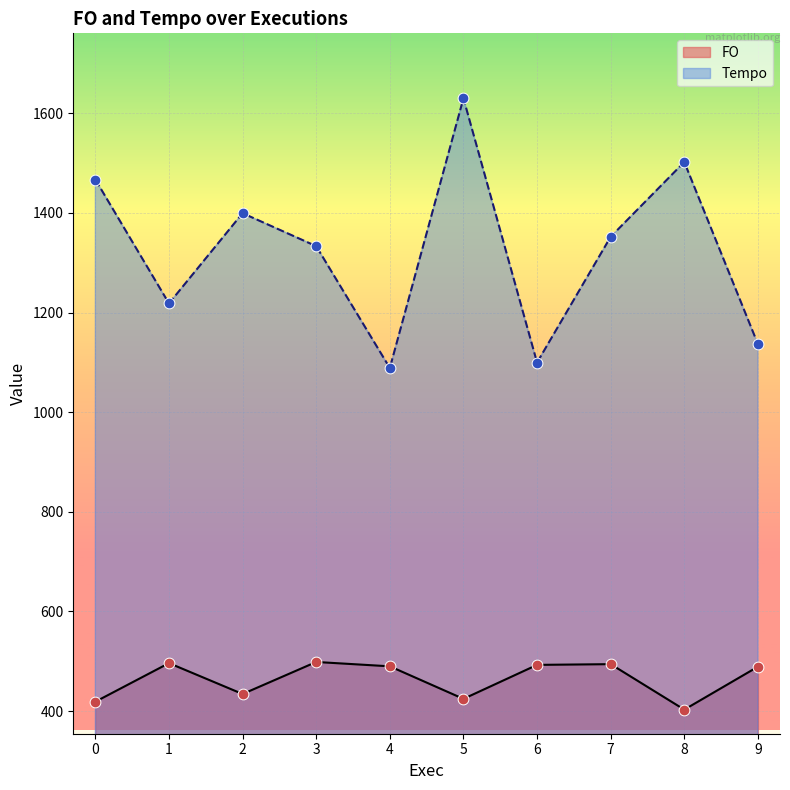

At which category is the sum across all series the highest?

5